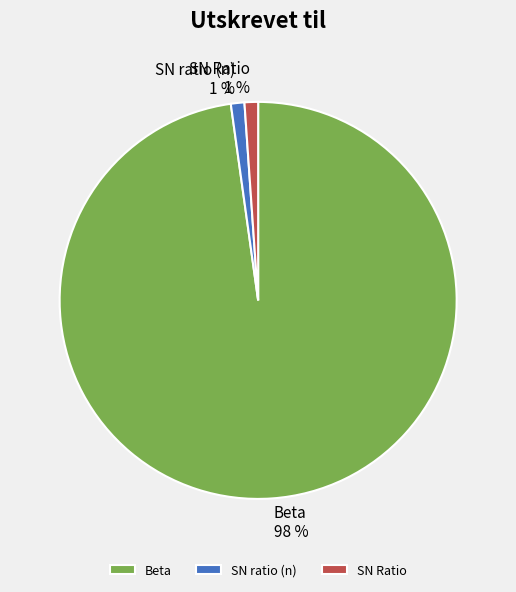

The SN ratio (n) slice represents 1% of the pie. True or false?

True